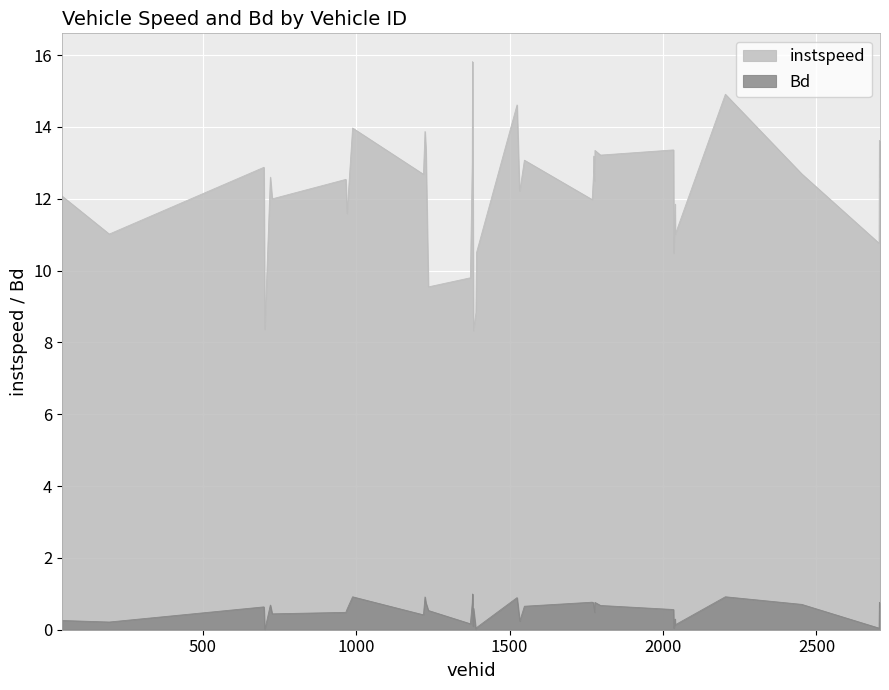

Which series has the largest range (max minus min)?

instspeed